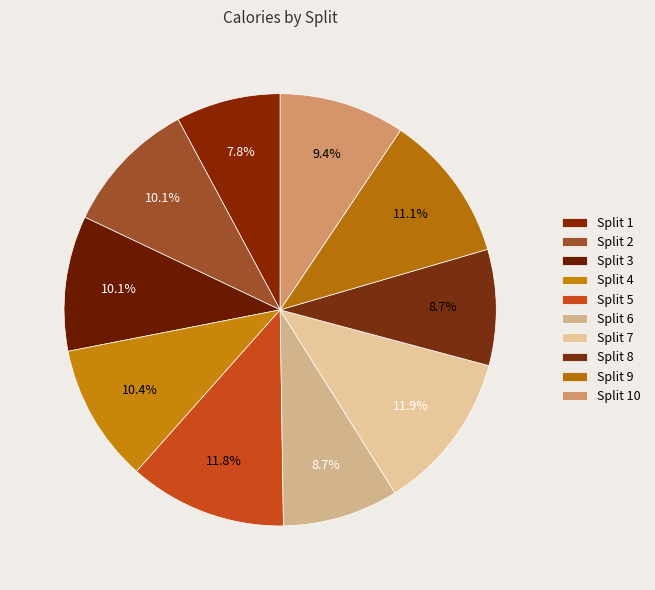

Is there a majority slice in this chart?

No